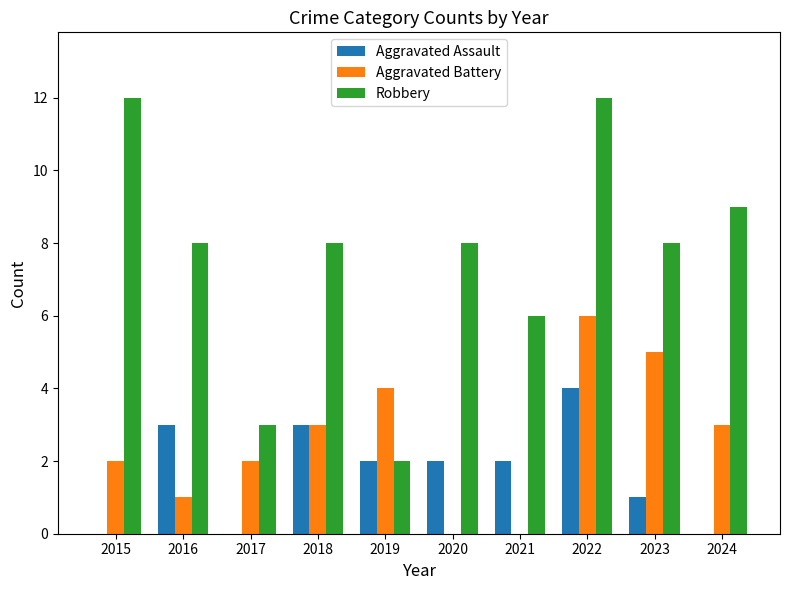

What is the sum of the Robbery values at 2017 and 2020?

11